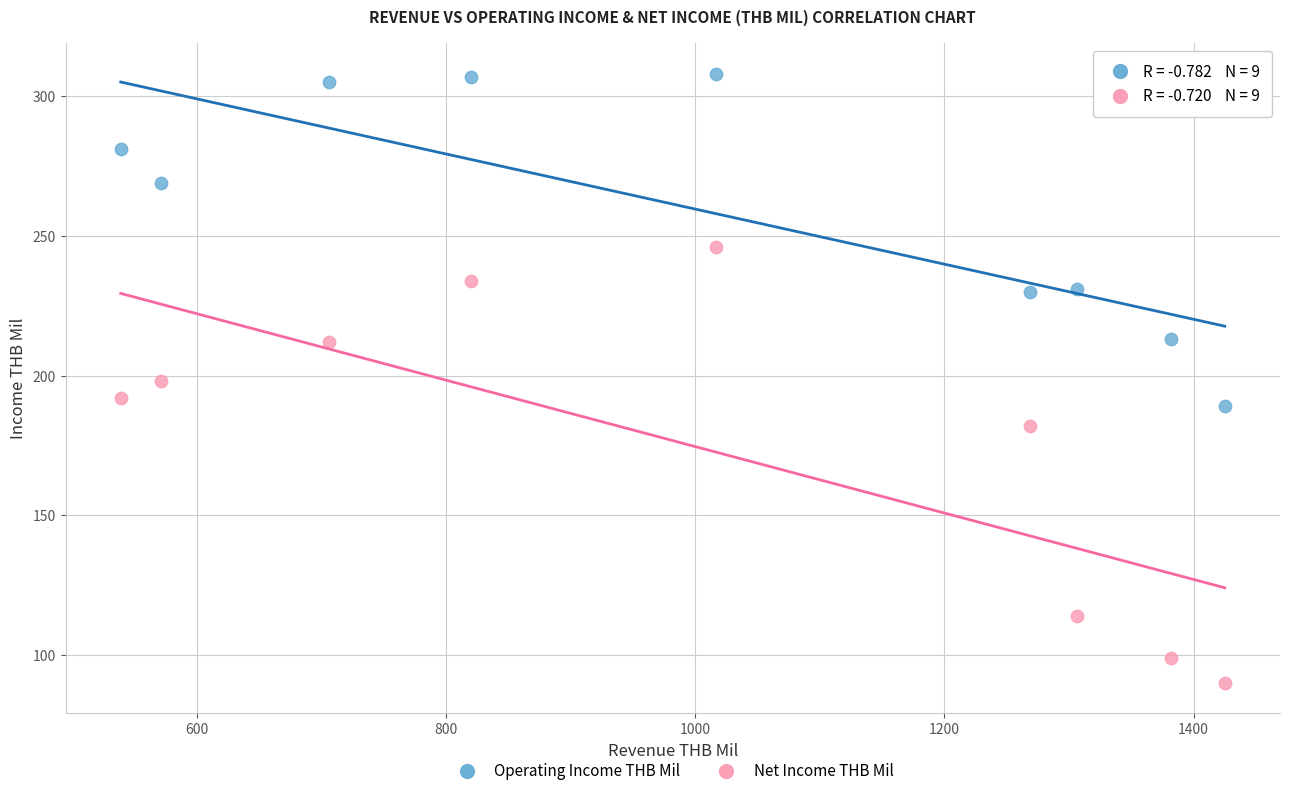

Which series has the widest spread of Y values?

Net Income THB Mil